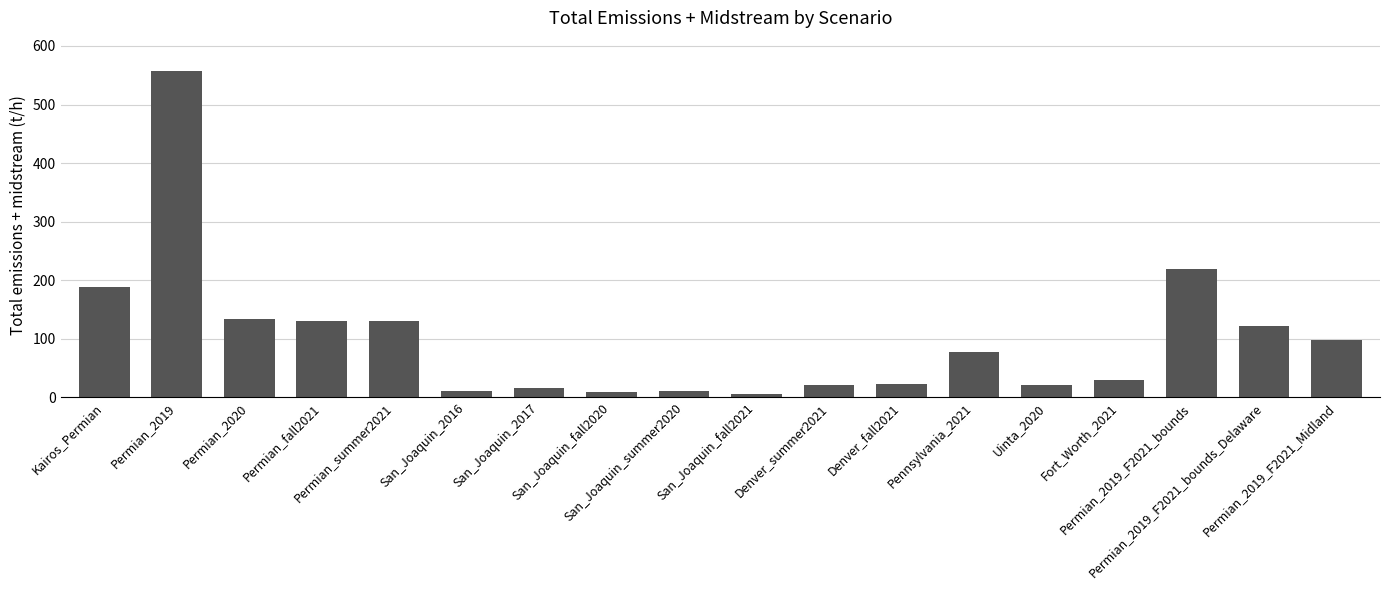

What is the value of the 15th bar from the left?

29.6